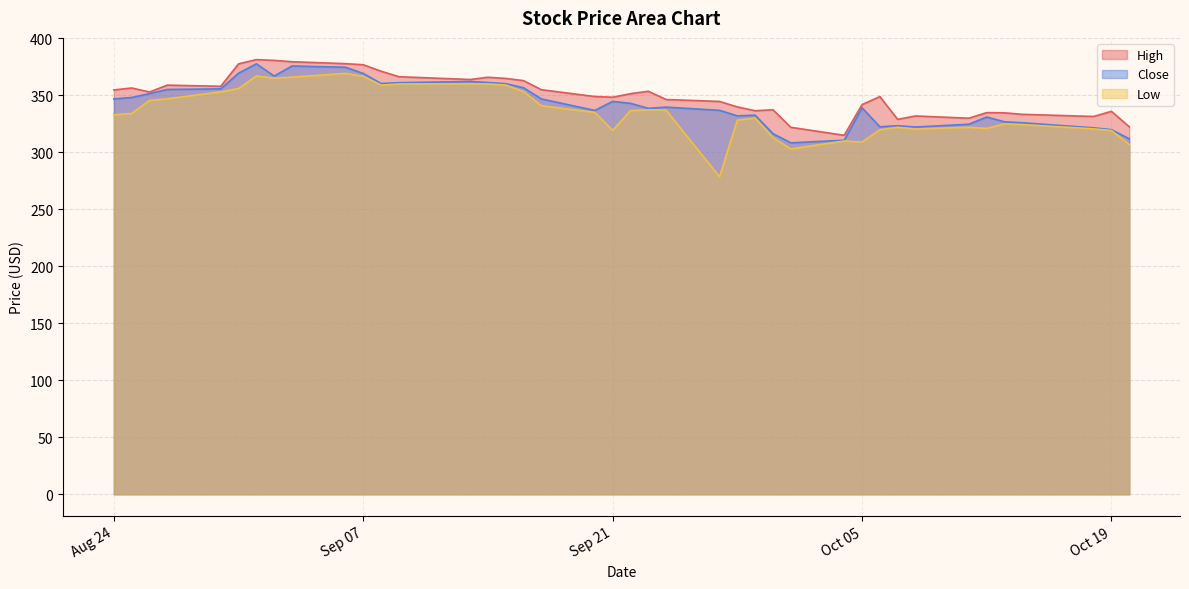

What is the minimum value for High?

315.0